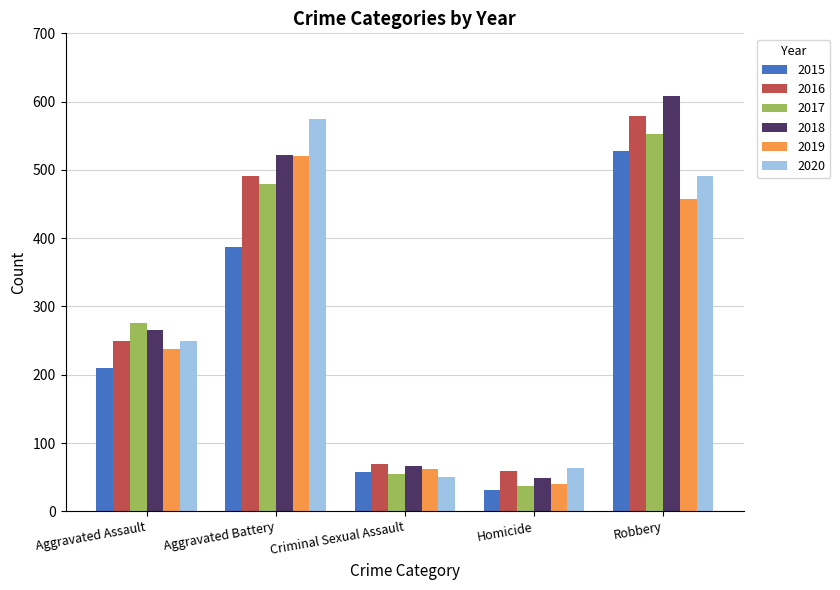

Reading right to left, list all the values displayed in this chart.

2015: 527	32	58	387	210
2016: 579	59	69	491	250
2017: 553	37	55	480	276
2018: 608	49	66	522	265
2019: 458	40	62	520	238
2020: 491	63	50	574	249